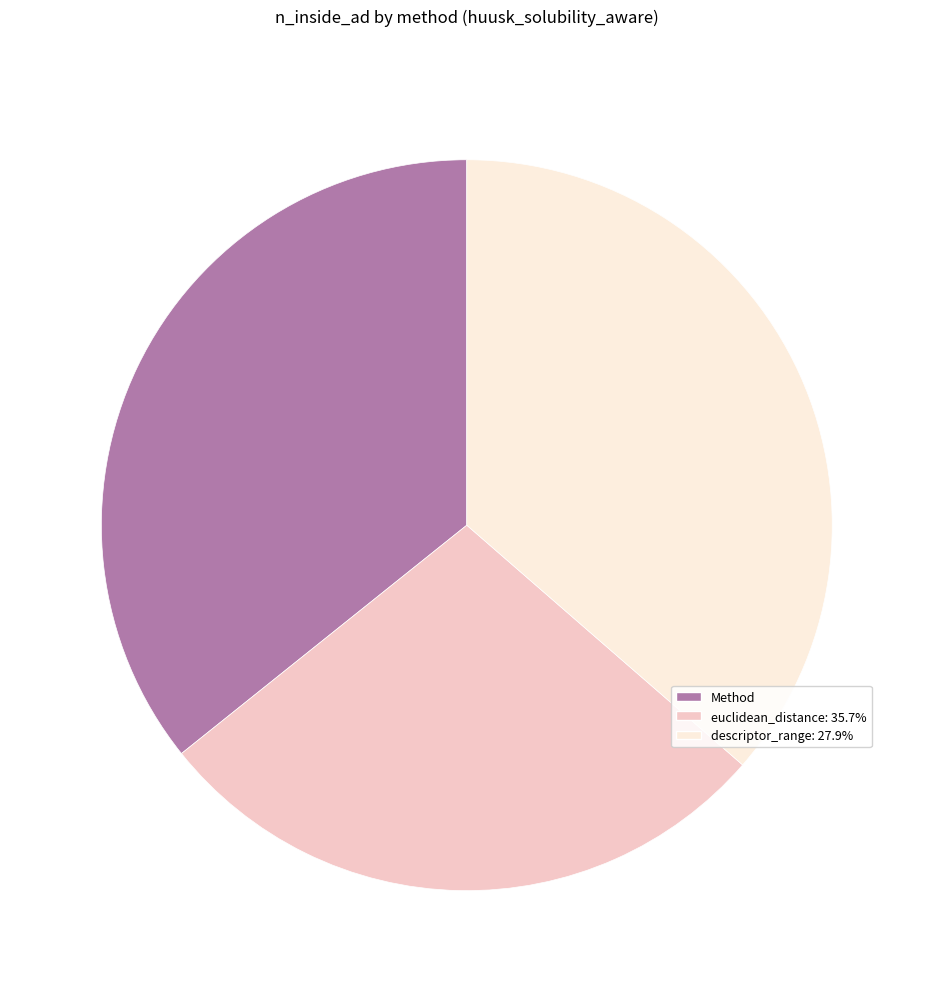

Between Method and euclidean_distance: 35.7%, which is larger?

Method